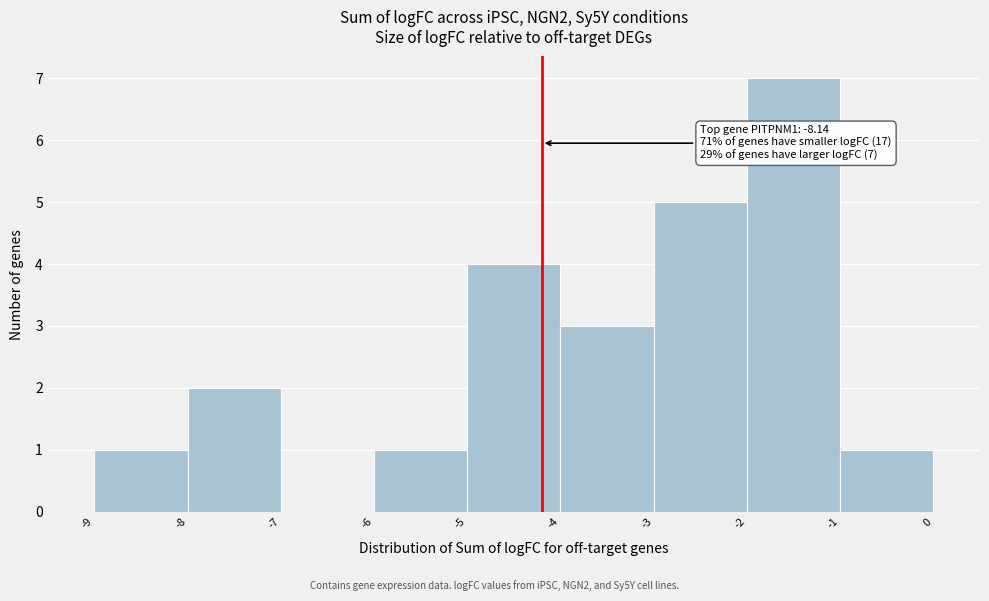

Over which range of the x-axis is the bar tallest?

-2 to -1